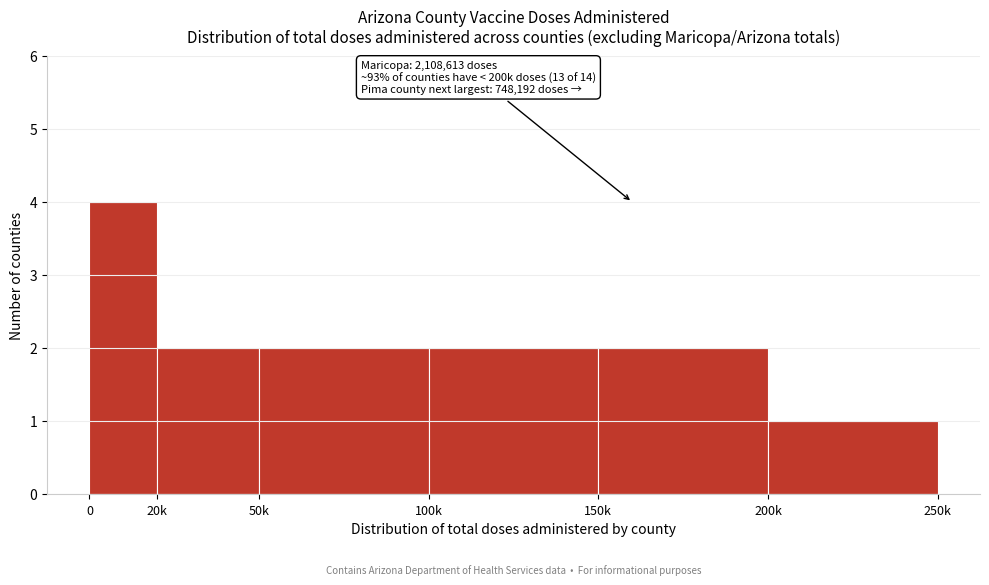

Reading left to right, what are all the values shown in this chart?

4	2	2	2	2	1